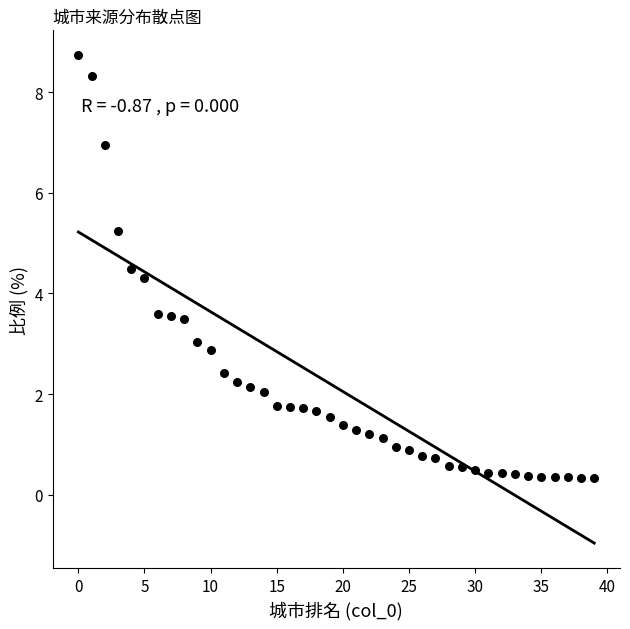

How many data points are displayed?

40